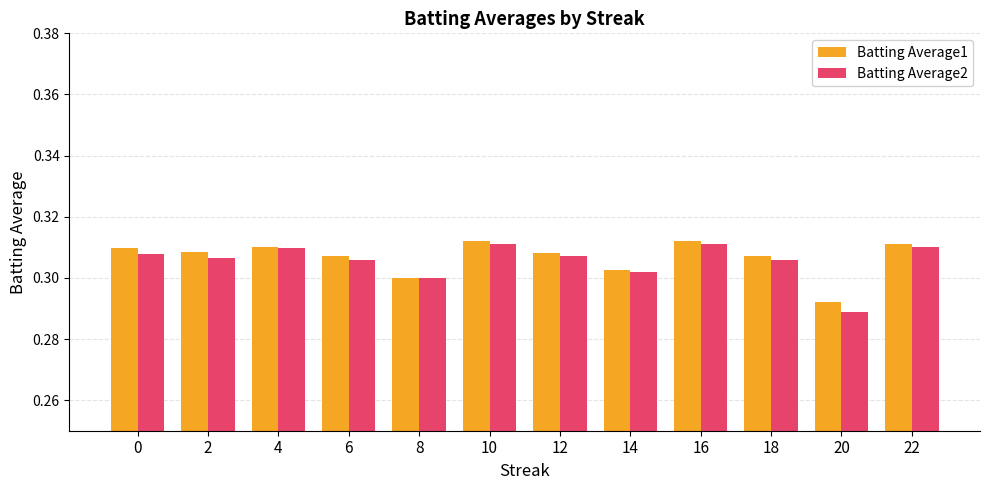

Count the Batting Average1 values in the range 0 to 1.

12